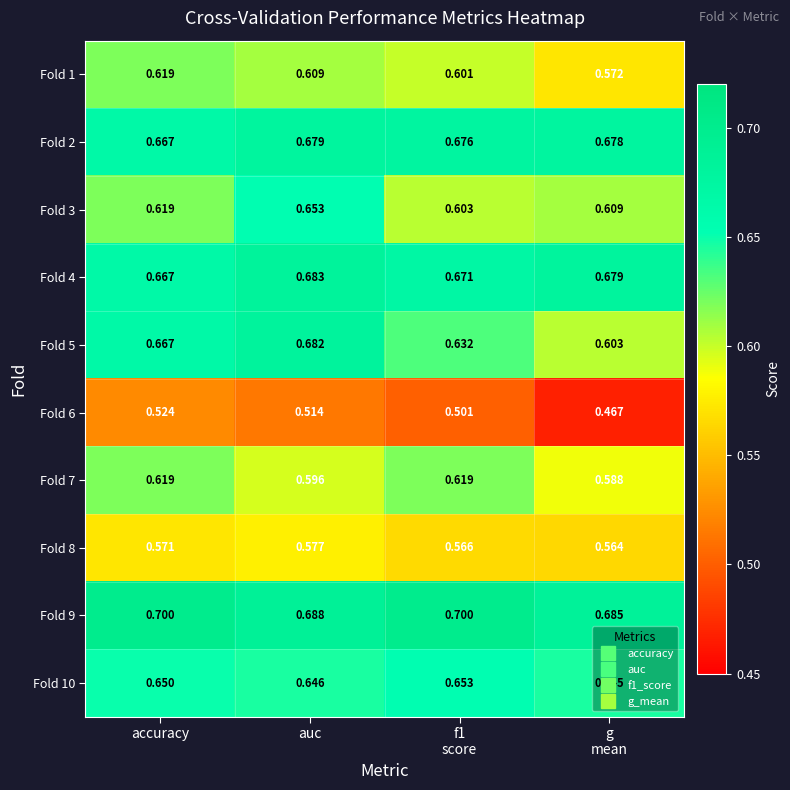

Which series changed the most between f1
score and g
mean?

Fold 6